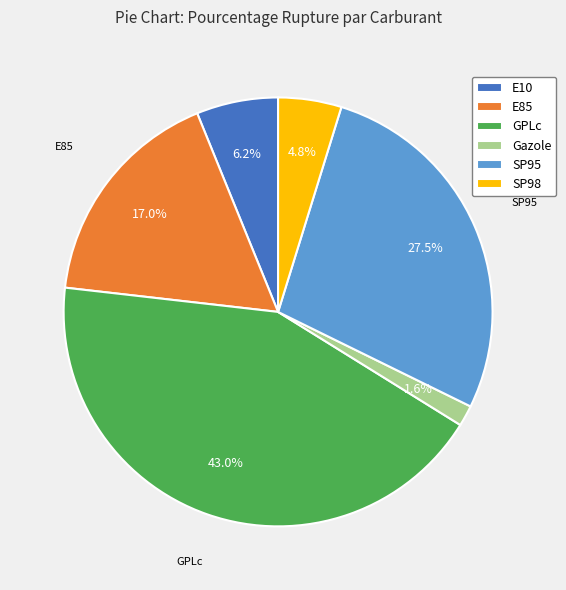

Approximately how many times larger is the value at E10 compared to GPLc?

0.1